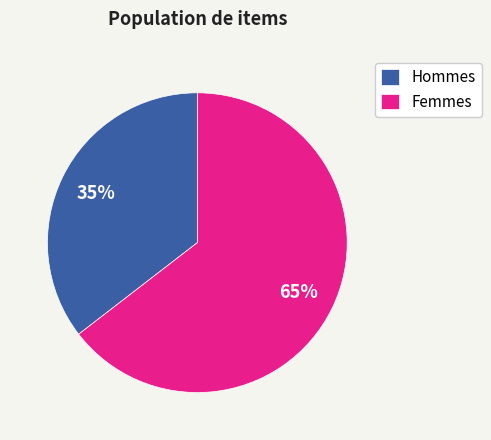

Which has a higher value, Hommes or Femmes?

Femmes